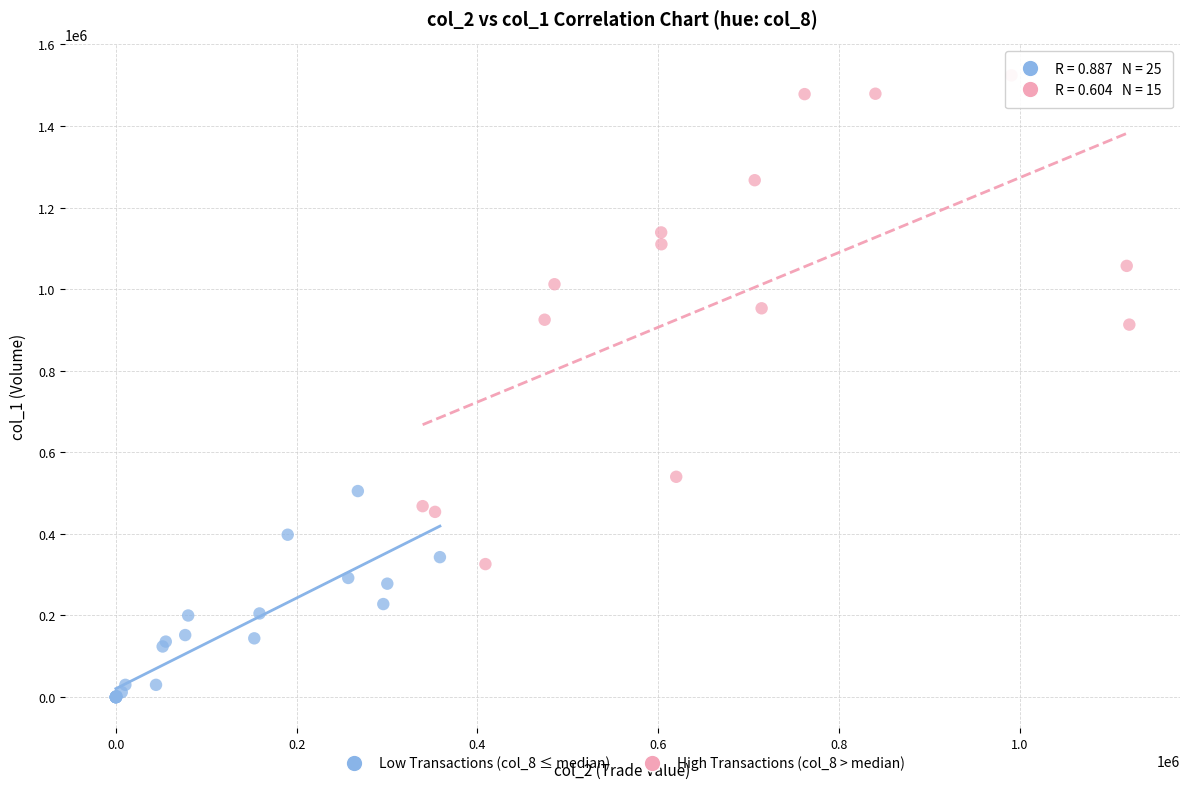

Which series has the widest spread of Y values?

High Transactions (col_8 > median)